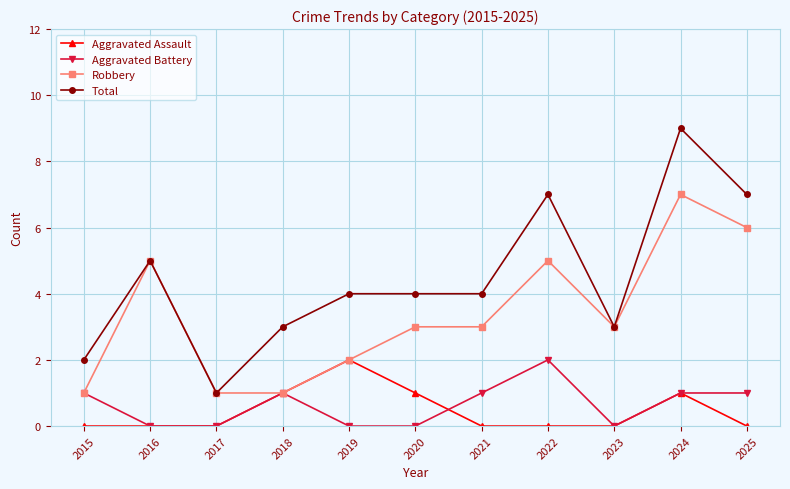

What is the value of the Aggravated Battery point at the 4th from the left?

1